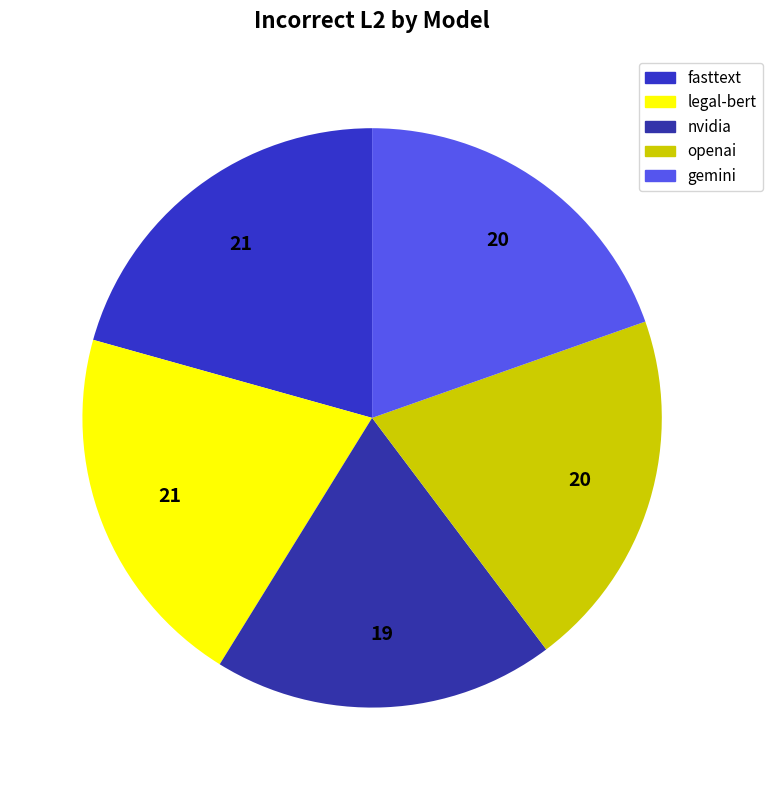

Count the number of slices in the pie.

5